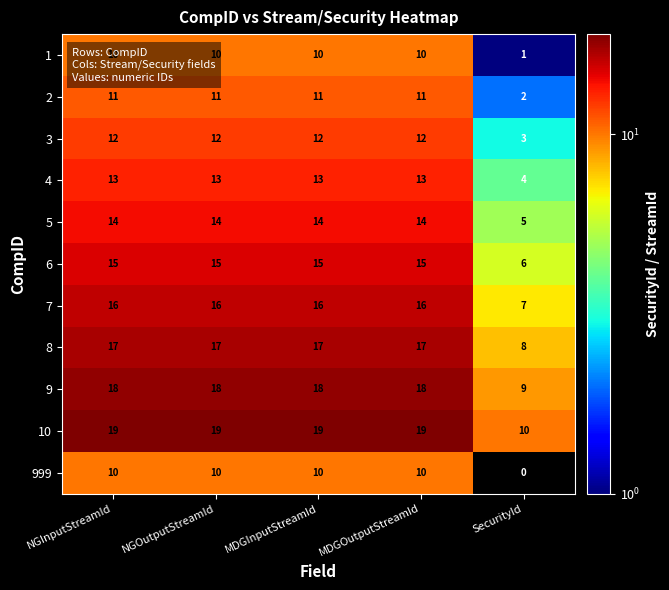

The value of 3 at NGInputStreamId is 12. True or false?

True